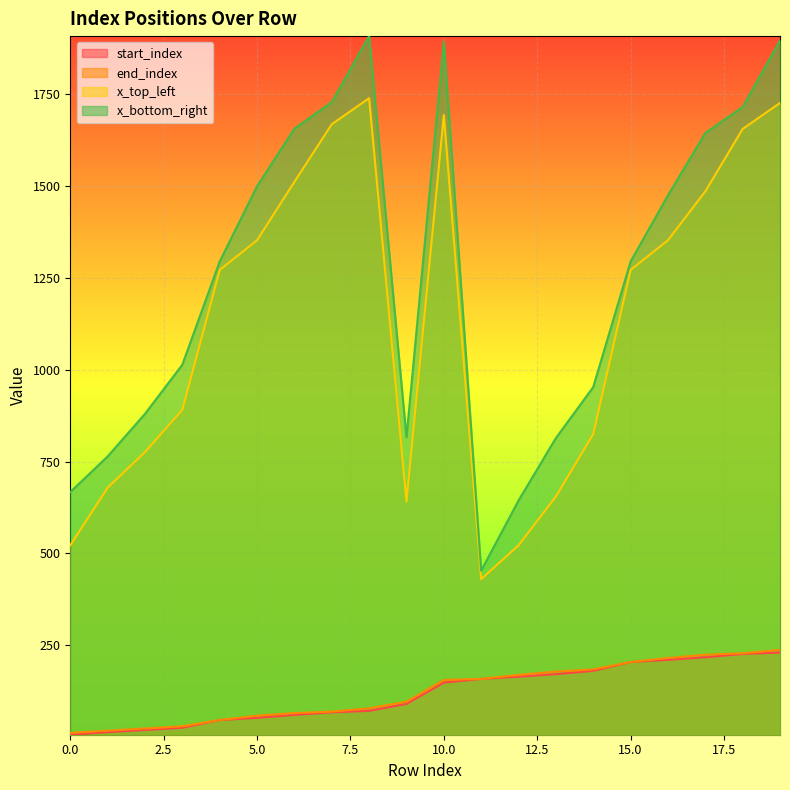

Rank the categories by end_index value from highest to lowest.

19, 18, 17, 16, 15, 14, 13, 12, 11, 10, 9, 8, 7, 6, 5, 4, 3, 2, 1, 0